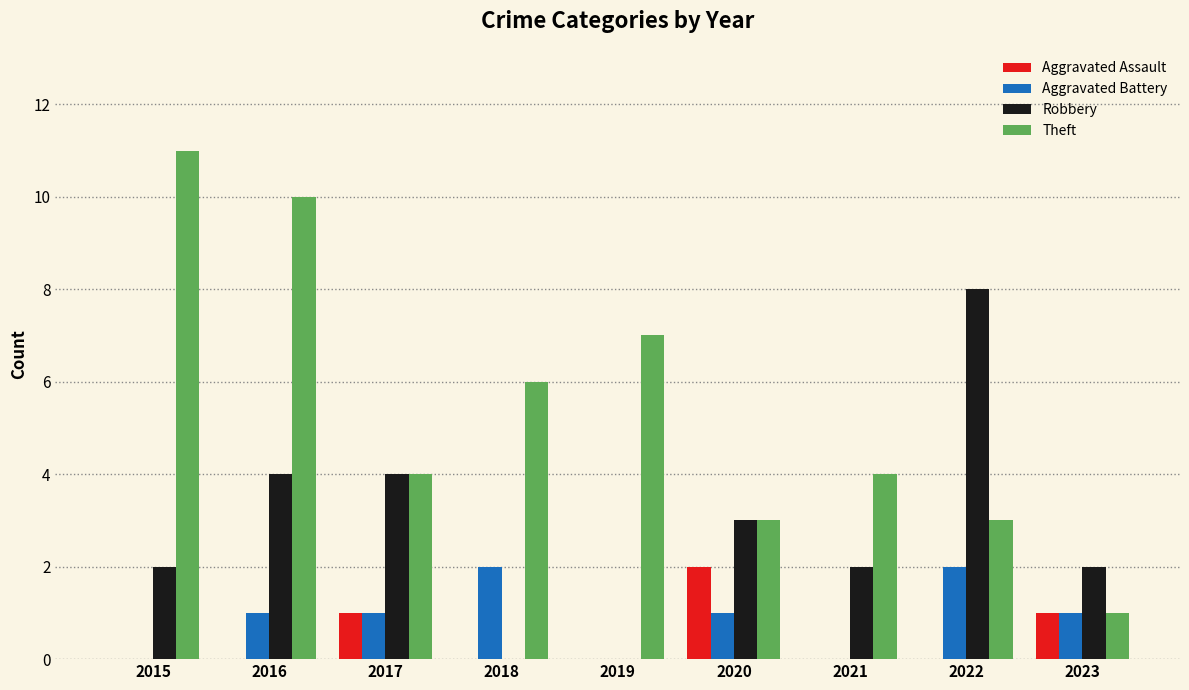

Which label corresponds to the largest value in the chart?

2015